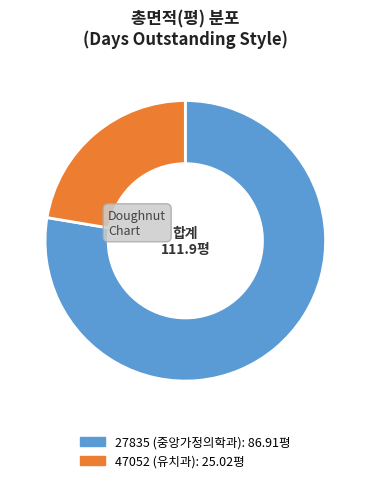

Rank the categories by value from lowest to highest.

47052, 27835